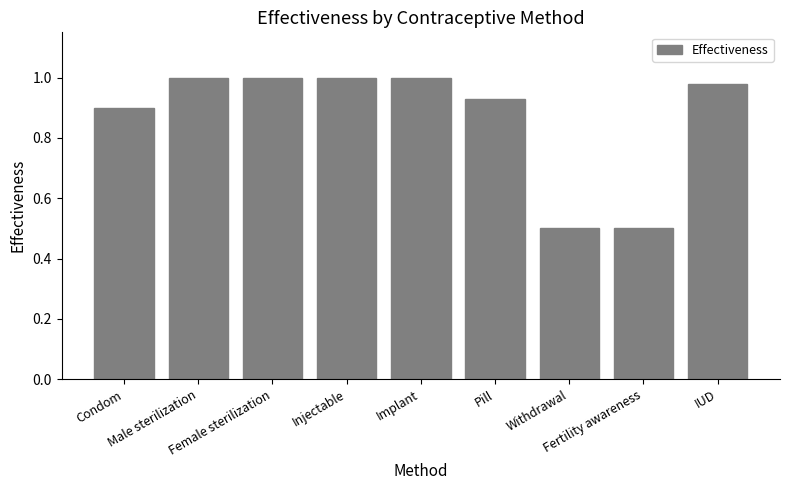

True or false: the data shows 0.9 at Pill.

True